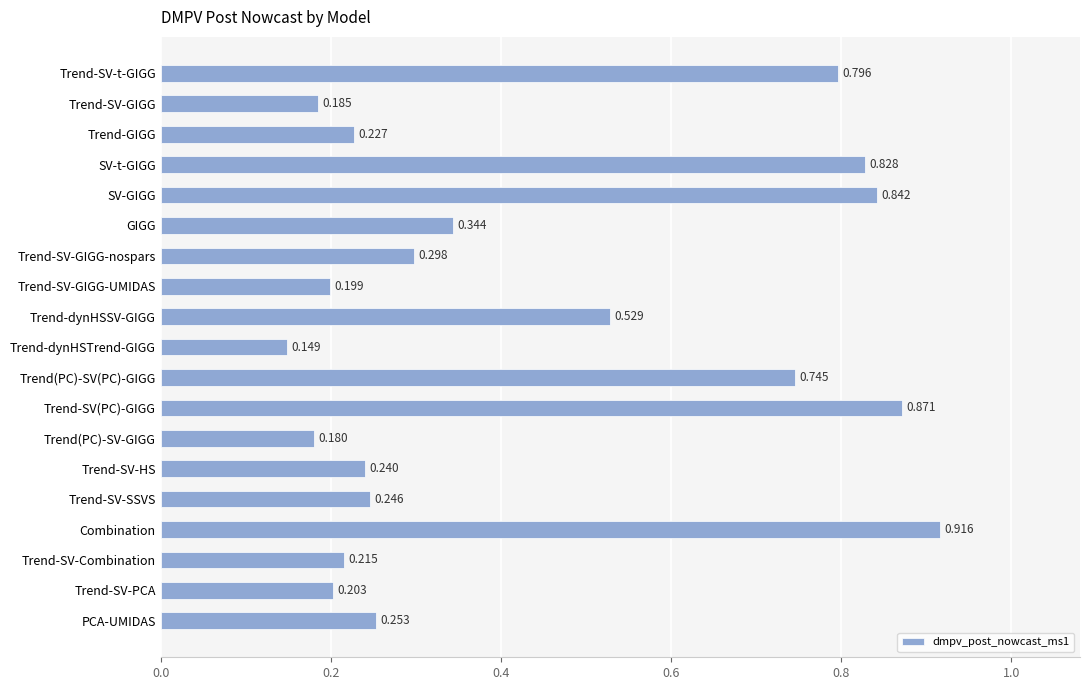

At which label is the value closest to 0?

Trend-dynHSTrend-GIGG